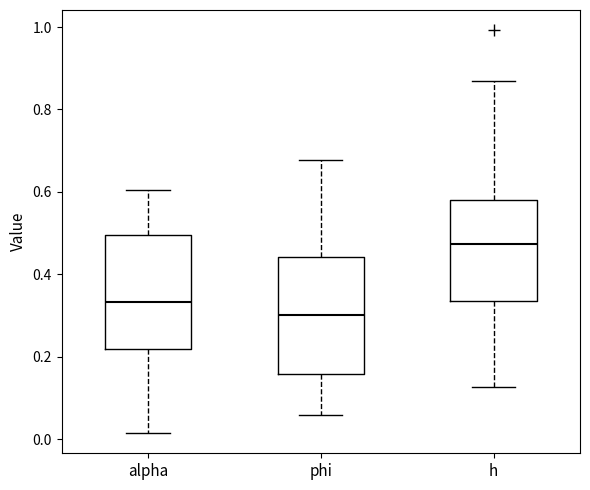

Where does the upper whisker of the box for phi end on the y-axis? The values are not printed on the chart, so give them approximately, as read against the axis.

0.68